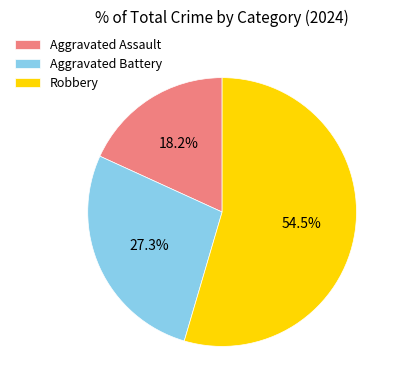

Does Aggravated Assault represent more than half of the total?

No